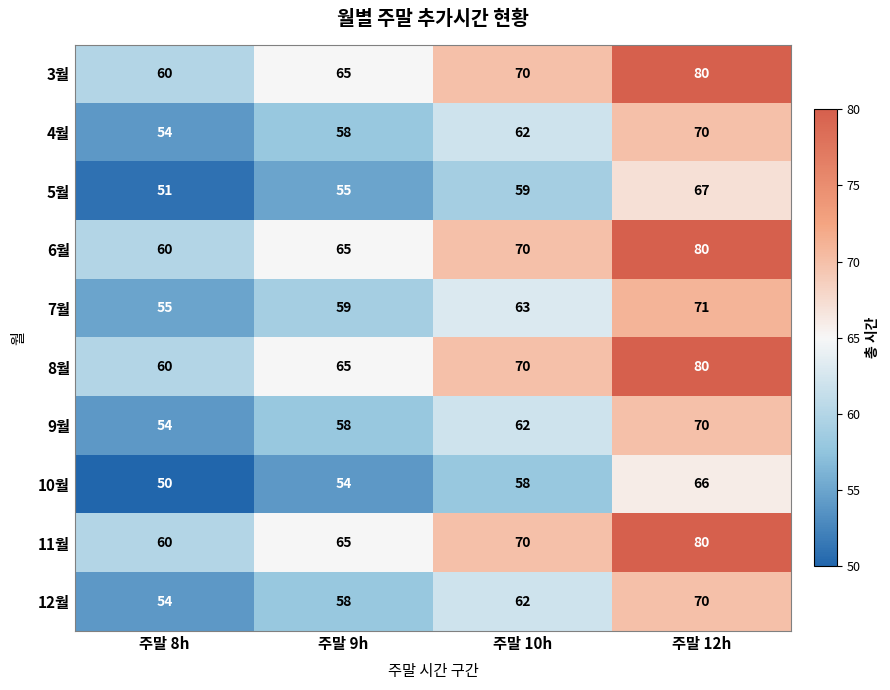

What is the difference between the highest and lowest values at 주말 8h?

10